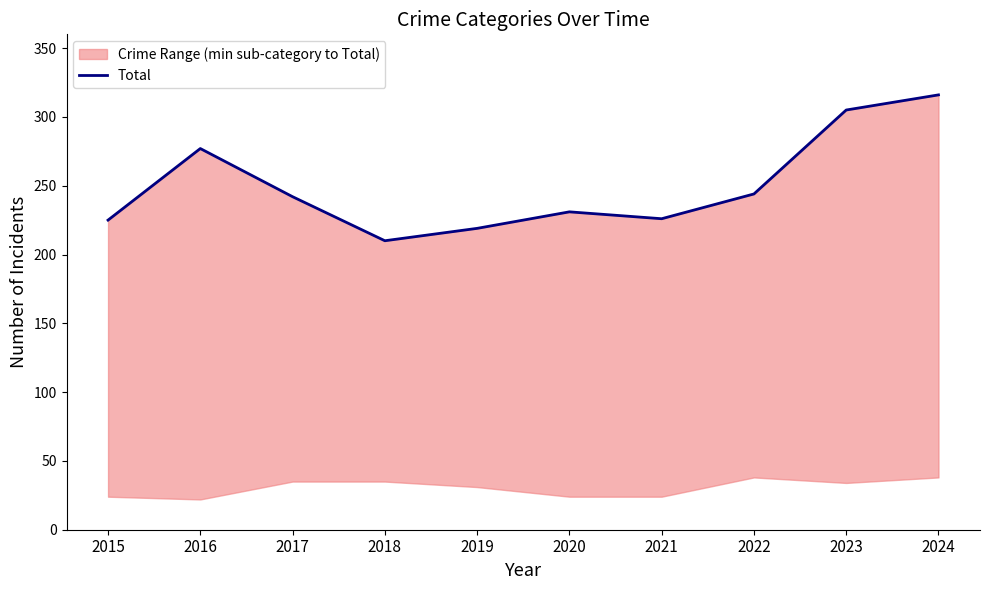

Reading right to left, transcribe all the data shown in this chart.

2024=316	2023=305	2022=244	2021=226	2020=231	2019=219	2018=210	2017=242	2016=277	2015=225